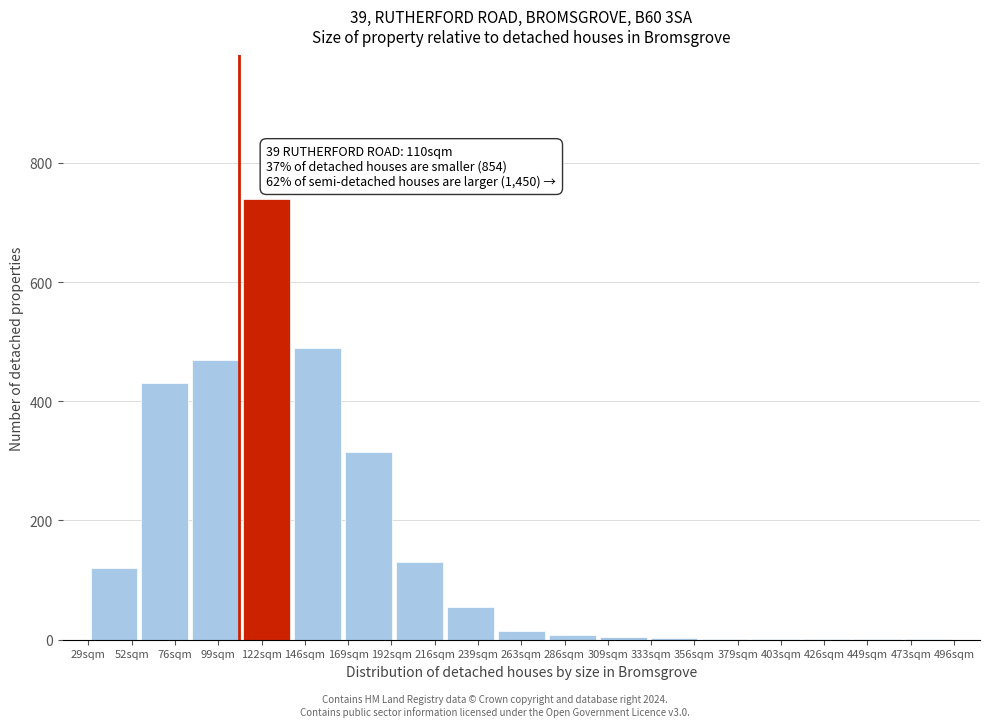

Over which range of the x-axis is the bar tallest?

110 to 140